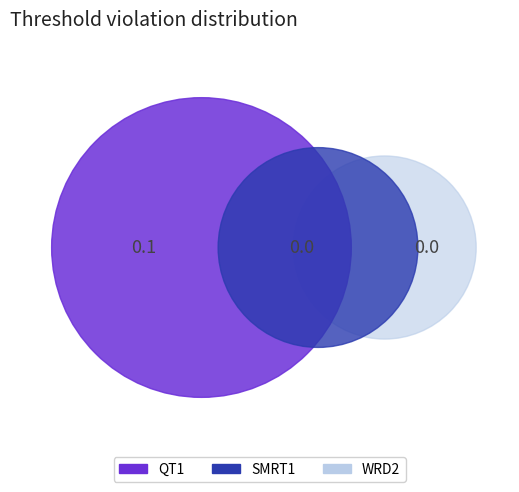

Which category has the biggest portion of the pie?

QT1